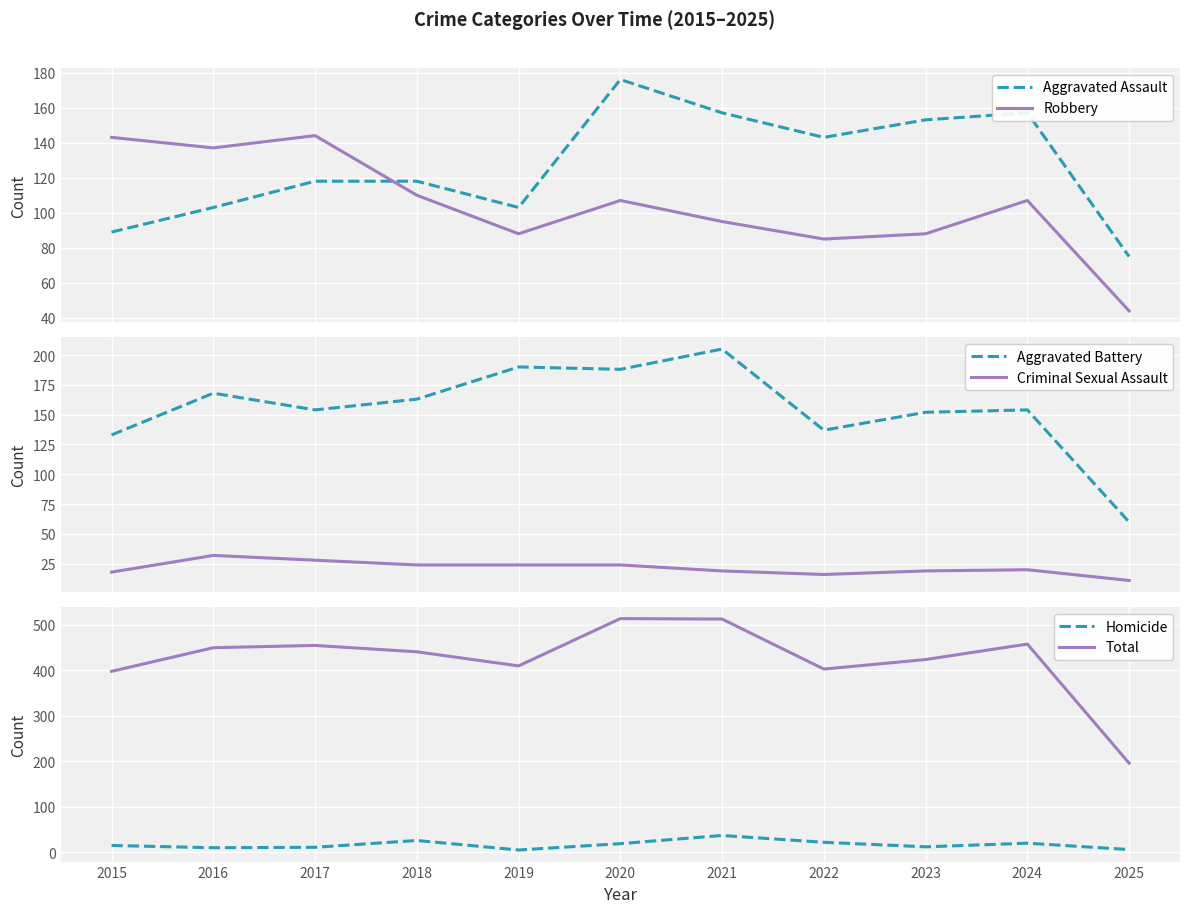

Reading left to right, list all the values displayed in this chart.

Aggravated Assault: 89	103	118	118	103	176	157	143	153	157	75
Robbery: 143	137	144	110	88	107	95	85	88	107	44
Aggravated Battery: 133	168	154	163	190	188	205	137	152	154	60
Criminal Sexual Assault: 18	32	28	24	24	24	19	16	19	20	11
Homicide: 15	10	11	26	5	19	37	22	12	20	6
Total: 398	450	455	441	410	514	513	403	424	458	196